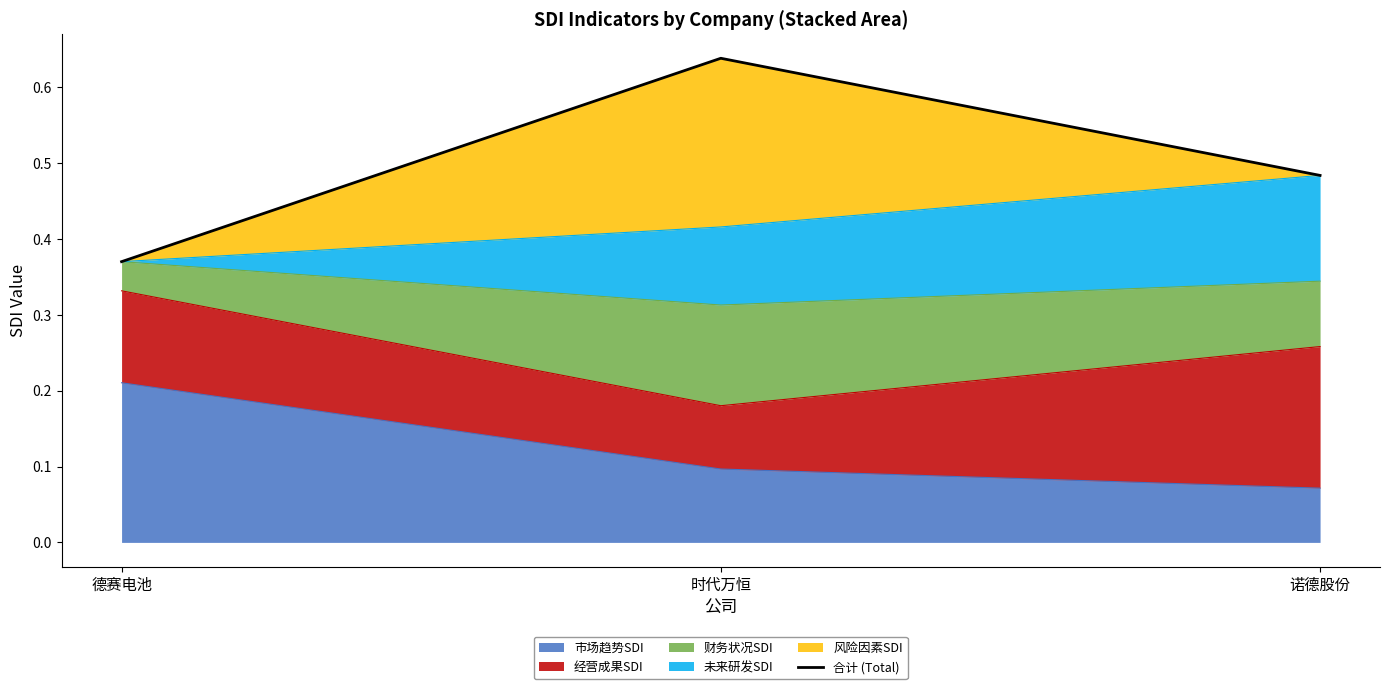

The chart shows a value of 0.4 at 德赛电池. True or false?

True